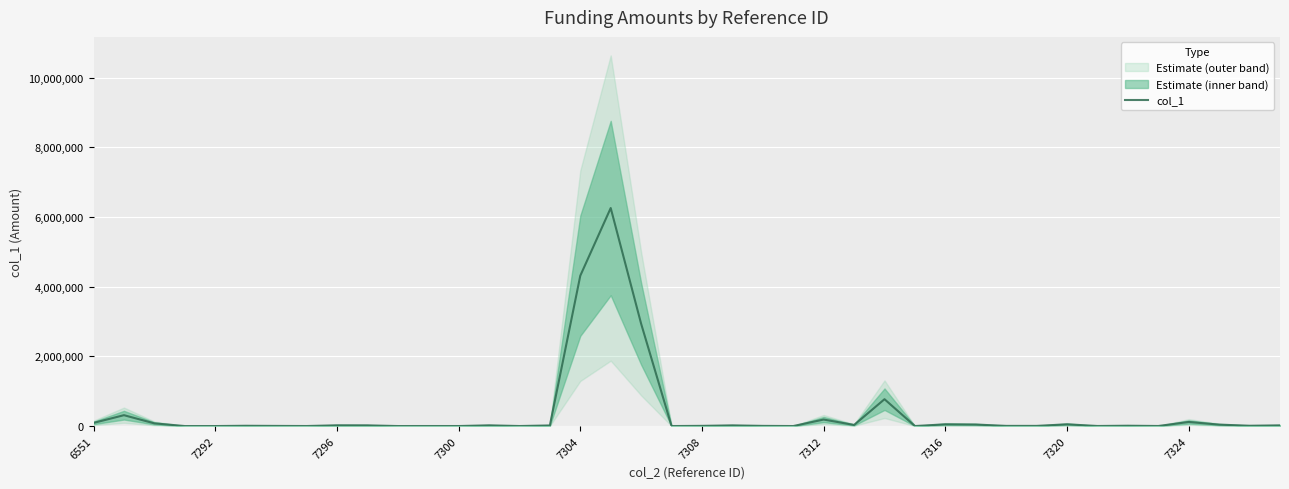

What is the maximum value shown in the chart?

6259735.0